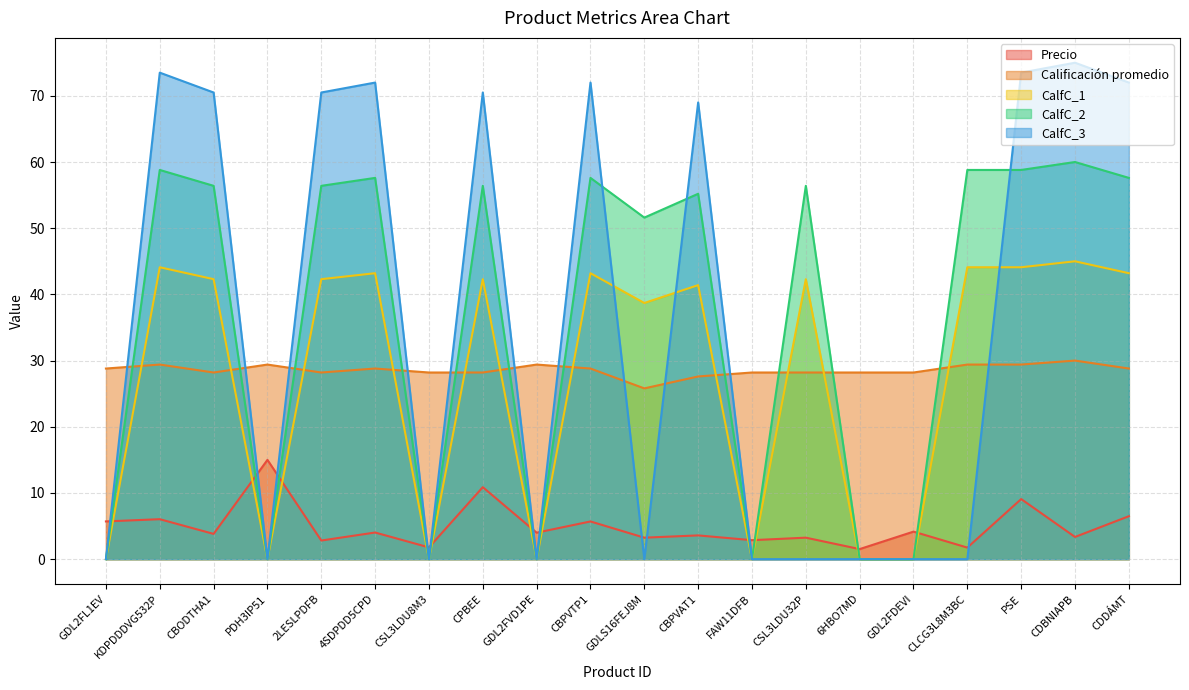

What are all the series names shown in the legend?

Precio, Calificación promedio, CalfC_1, CalfC_2, CalfC_3